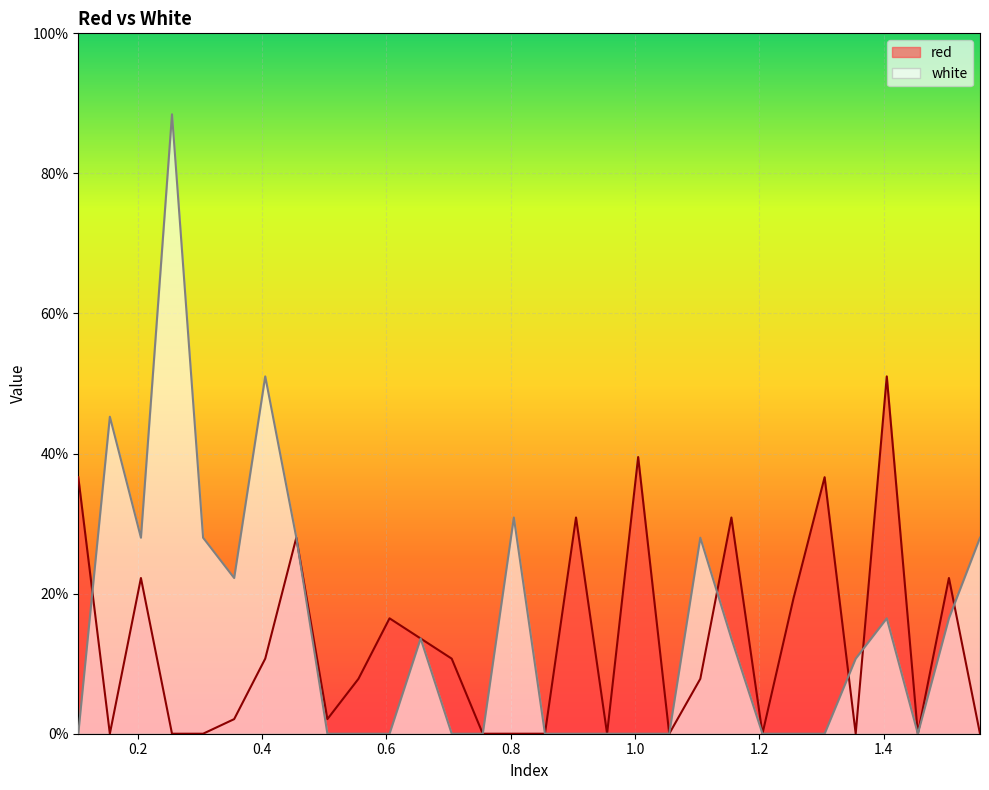

Is it true that white equals 28.0 at 0.305?

True